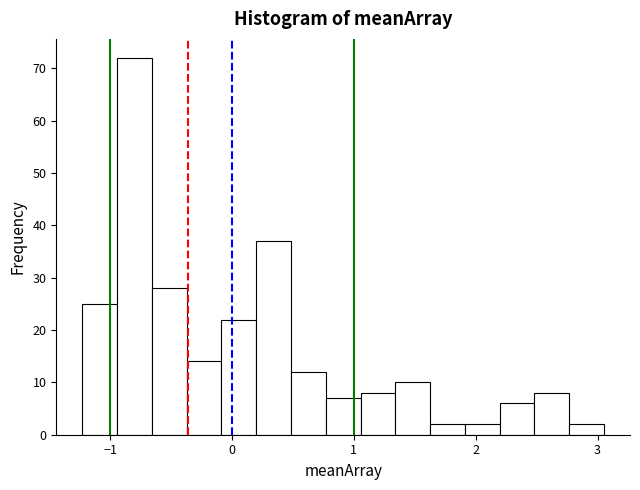

Read against the x-axis, roughly where is the centre of the tallest bar?

-0.8